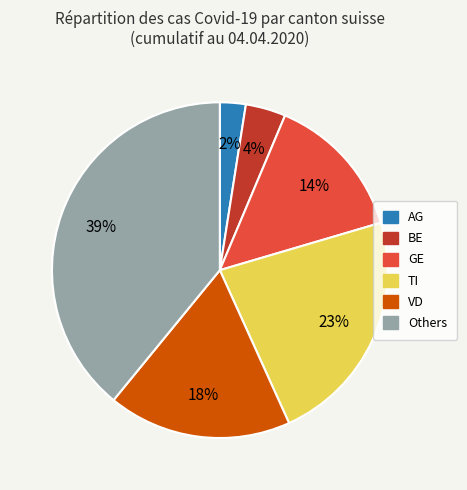

Is there a majority slice in this chart?

No